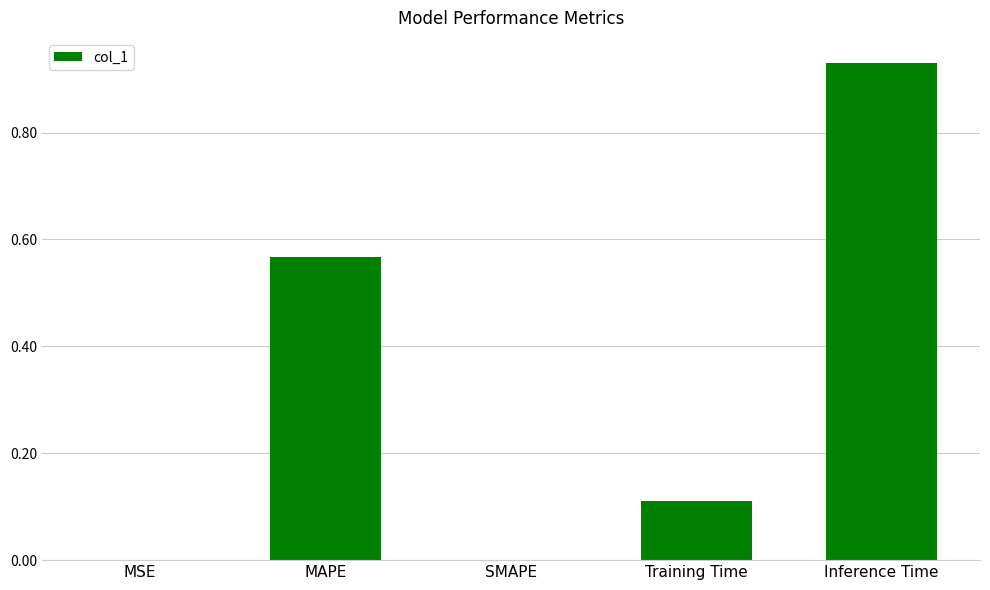

Which label corresponds to the largest value in the chart?

Inference Time